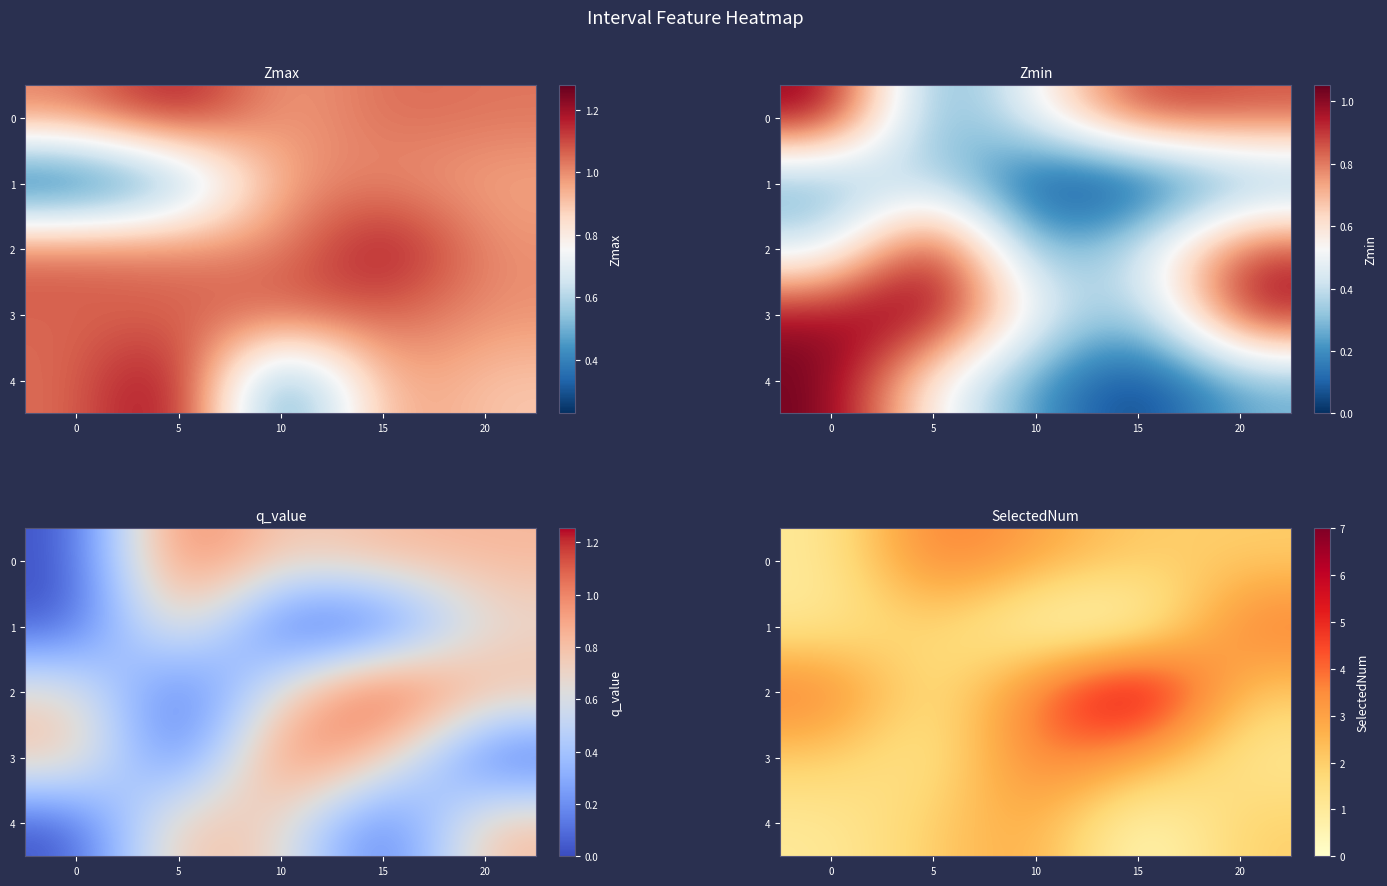

The 4 series shows 0 at 15. True or false?

True